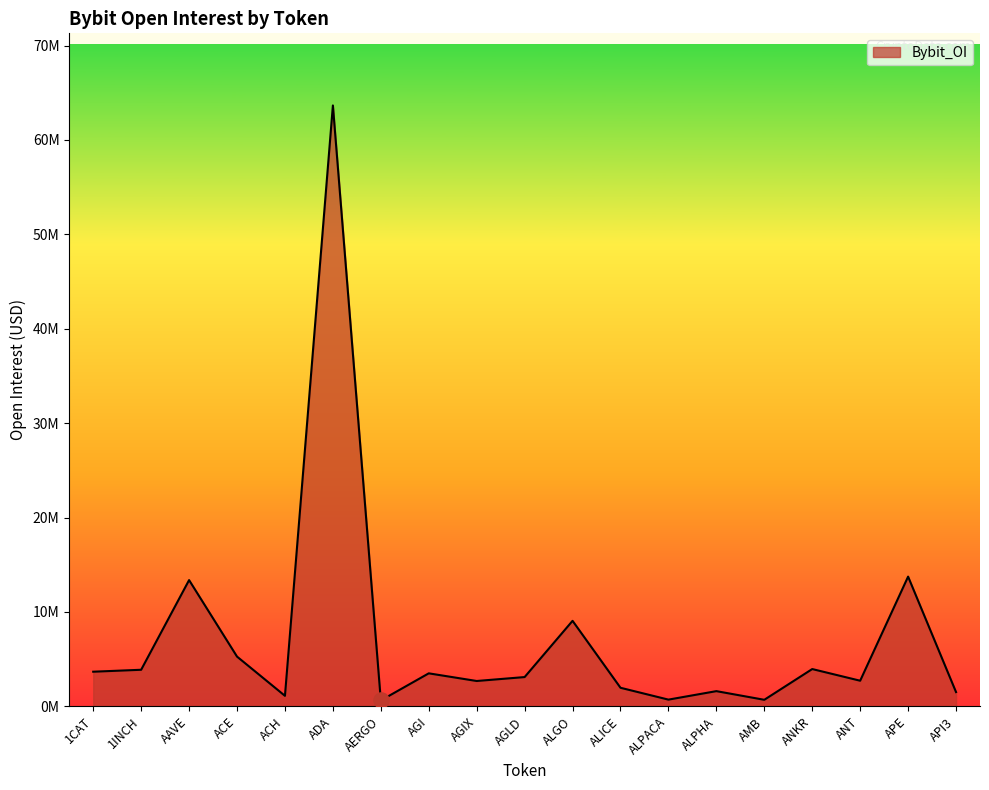

Which has a higher value, 1INCH or ADA?

ADA